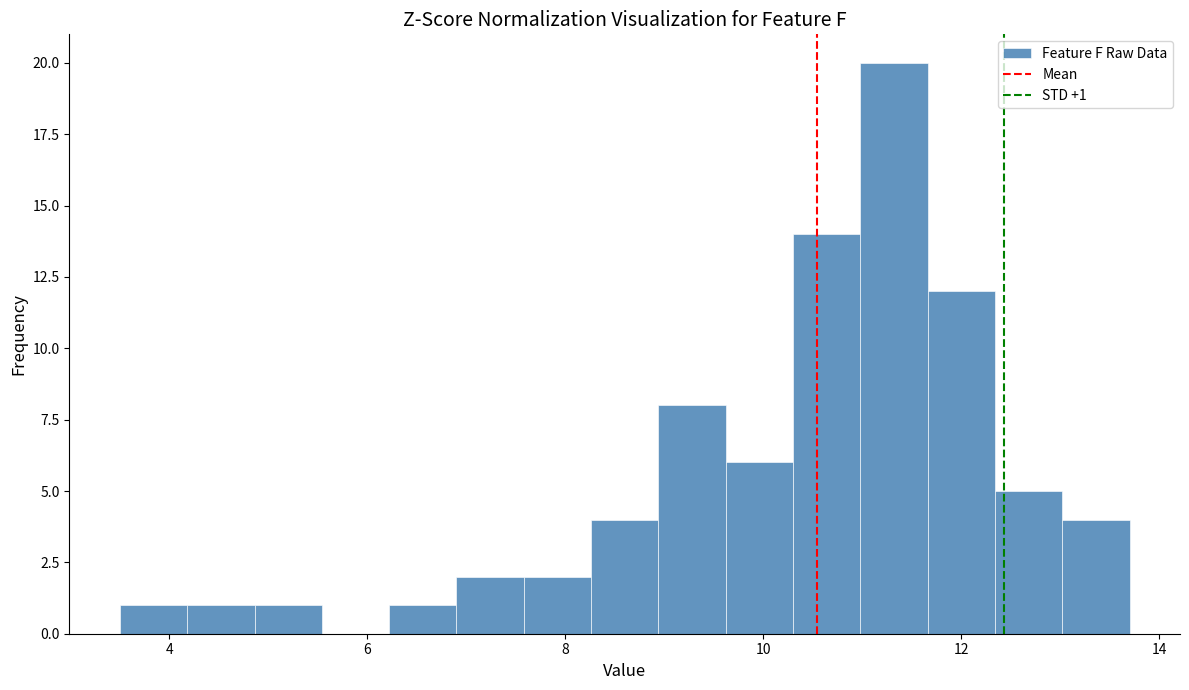

Read against the x-axis, roughly where is the centre of the tallest bar?

11.4